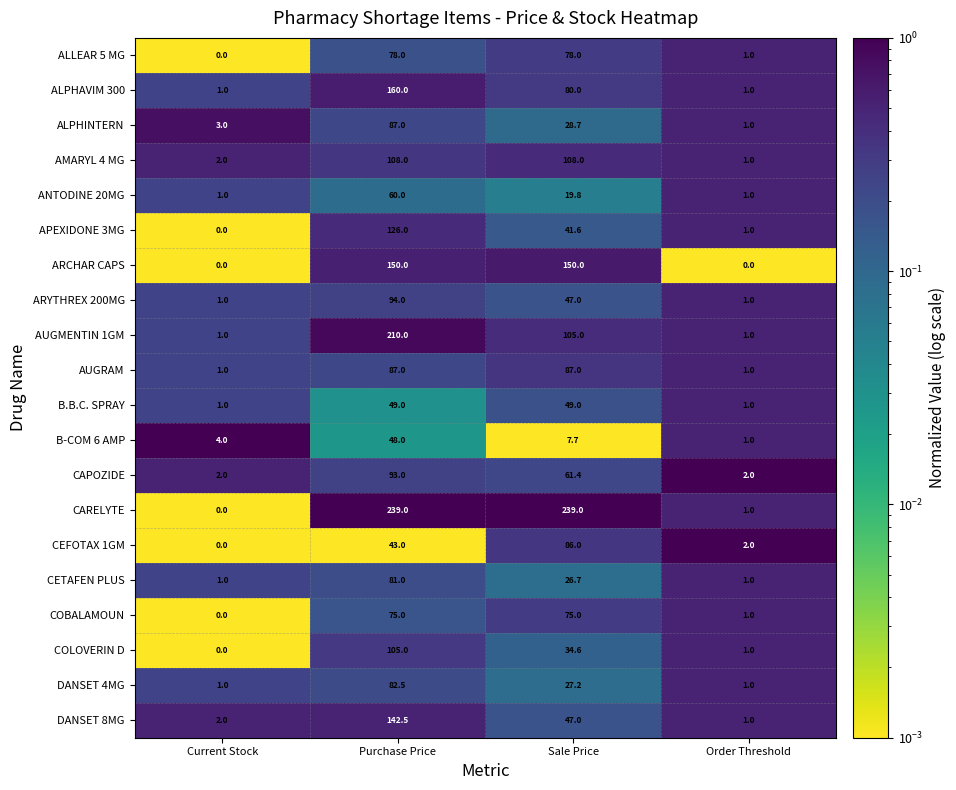

What is the average value of the B-COM 6 AMP series?

15.2